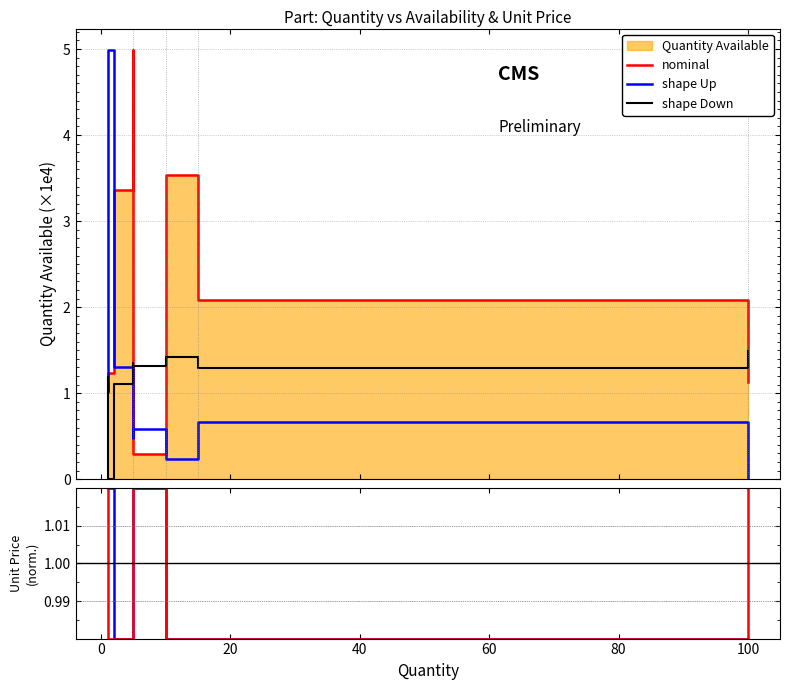

How many intersections are there between nominal and shape Up?

3